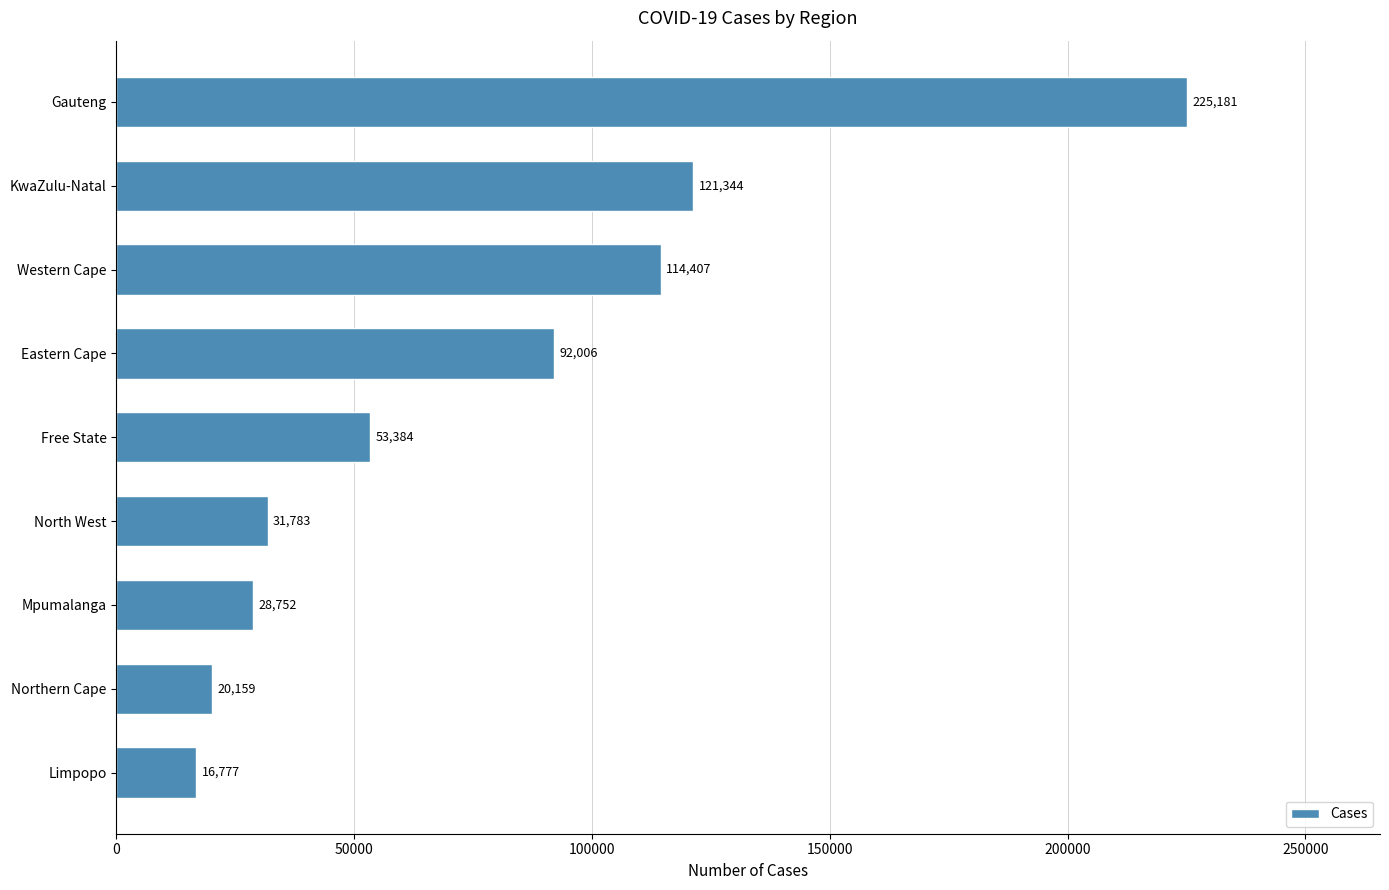

At which label is the value closest to 120979?

KwaZulu-Natal